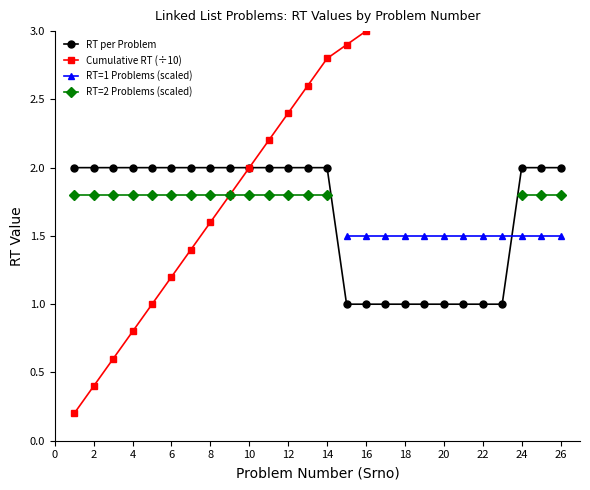

Is it true that RT per Problem equals 1 at 22?

True